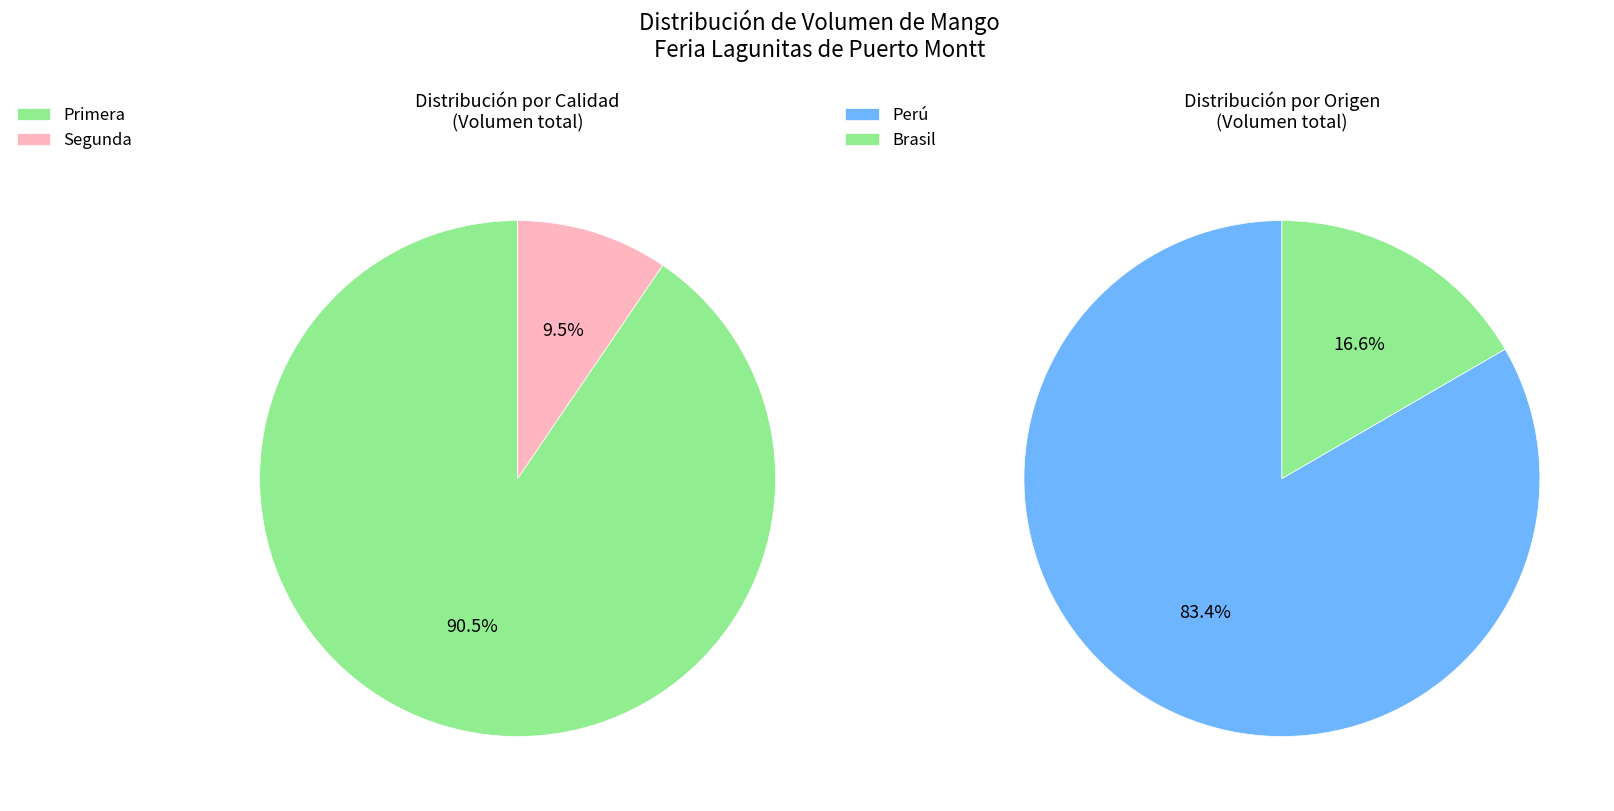

Is there any slice that represents more than half of the pie?

Yes